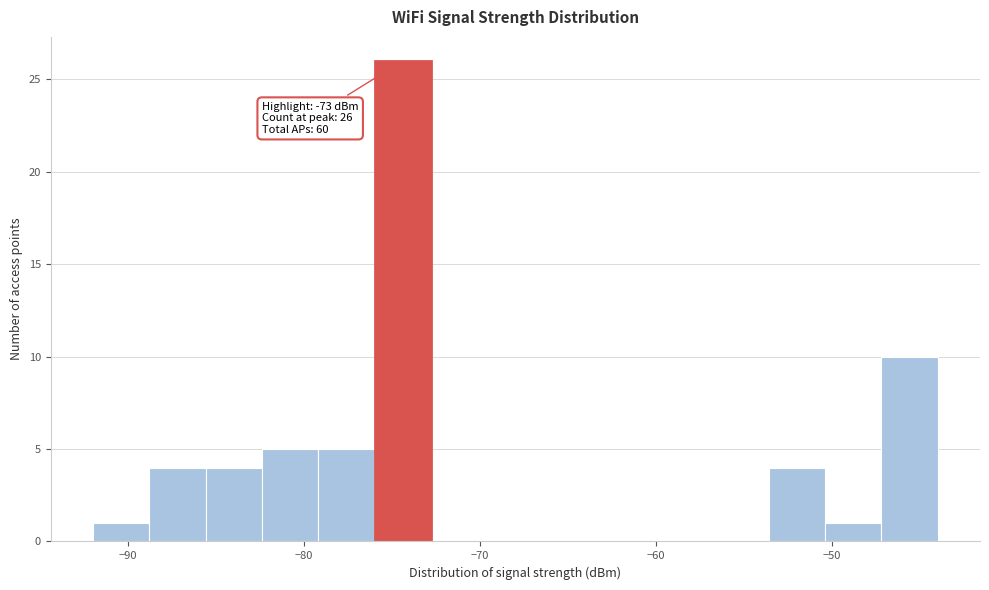

Around what value on the x-axis is the tallest bar? Give the approximate position of its centre, as read against the axis.

-74